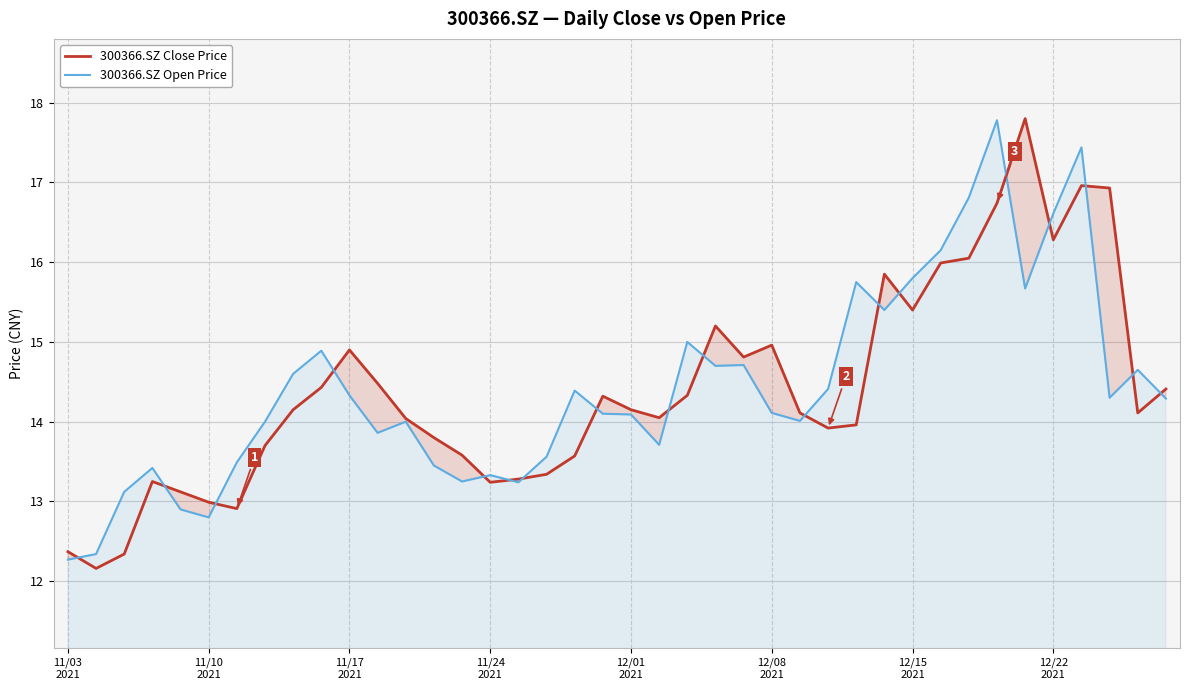

What is the average value of the 300366.SZ Open Price series?

14.4